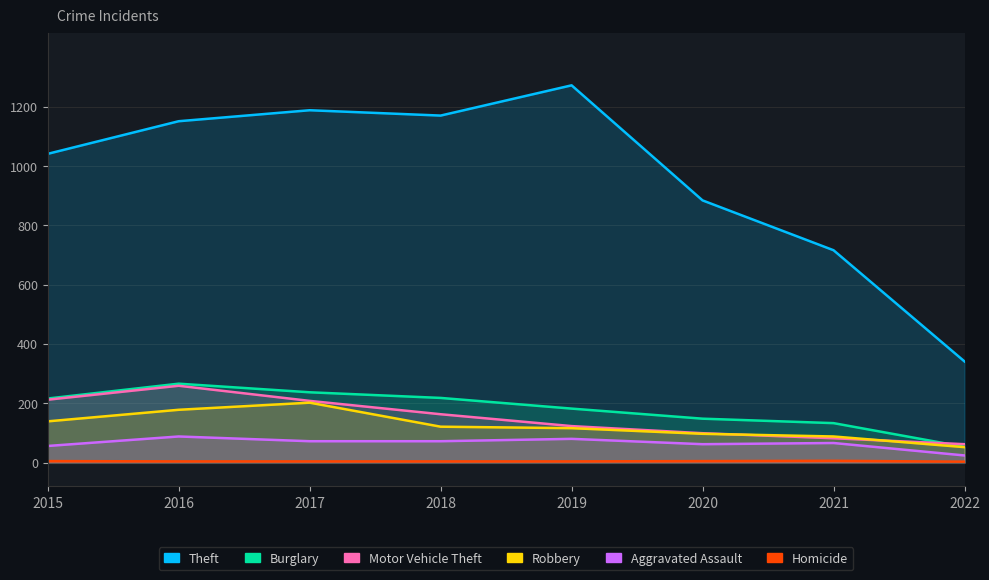

The value of Aggravated Assault at 2020 is 86. True or false?

False